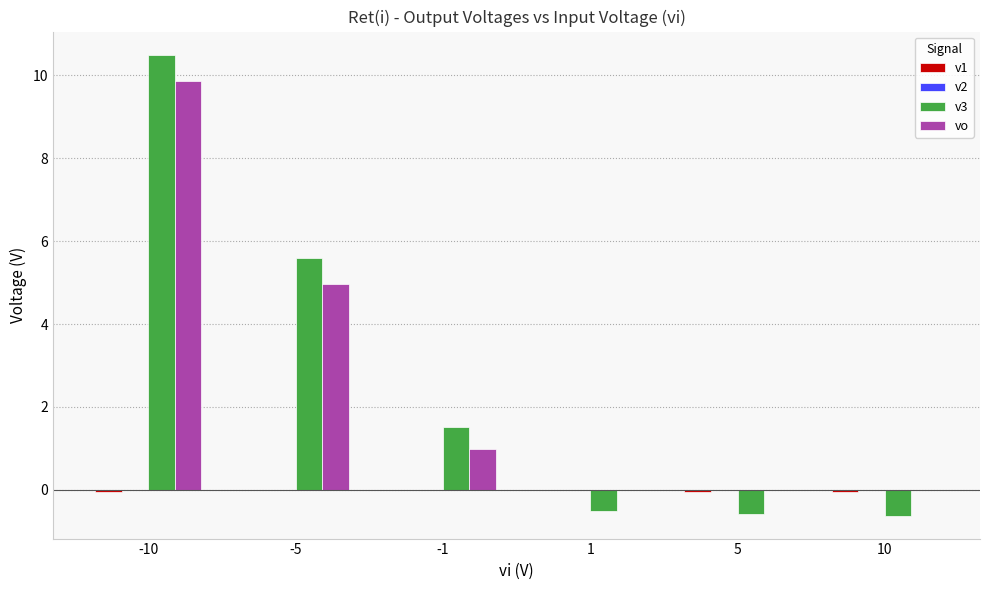

What is the approximate value of v3 at 10?

-0.6